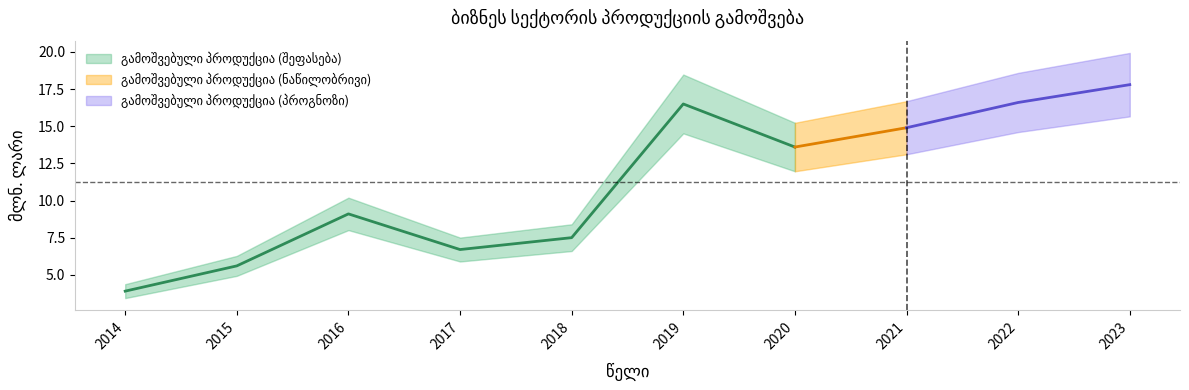

Between 2018 and 2015, which is larger?

2018